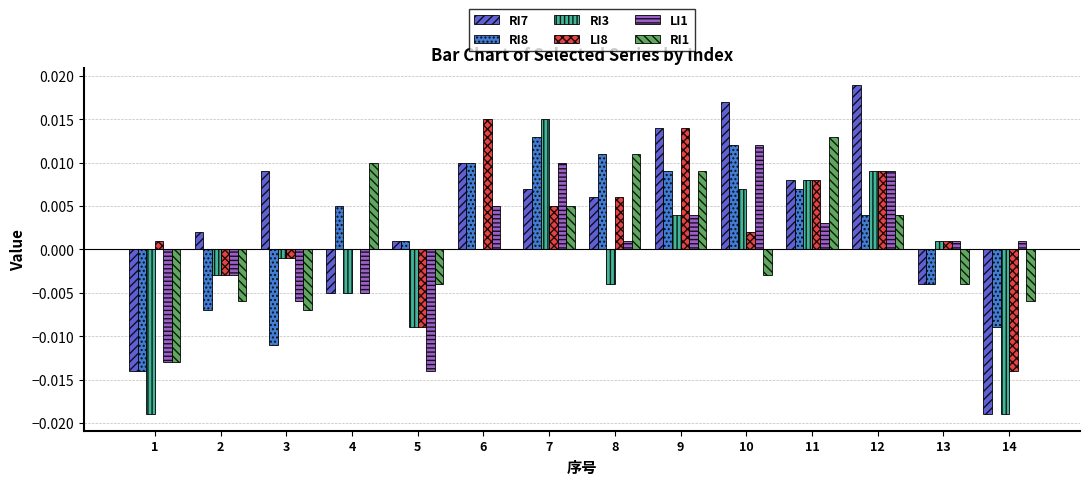

The value of LI1 at 2 is -0.0. True or false?

True